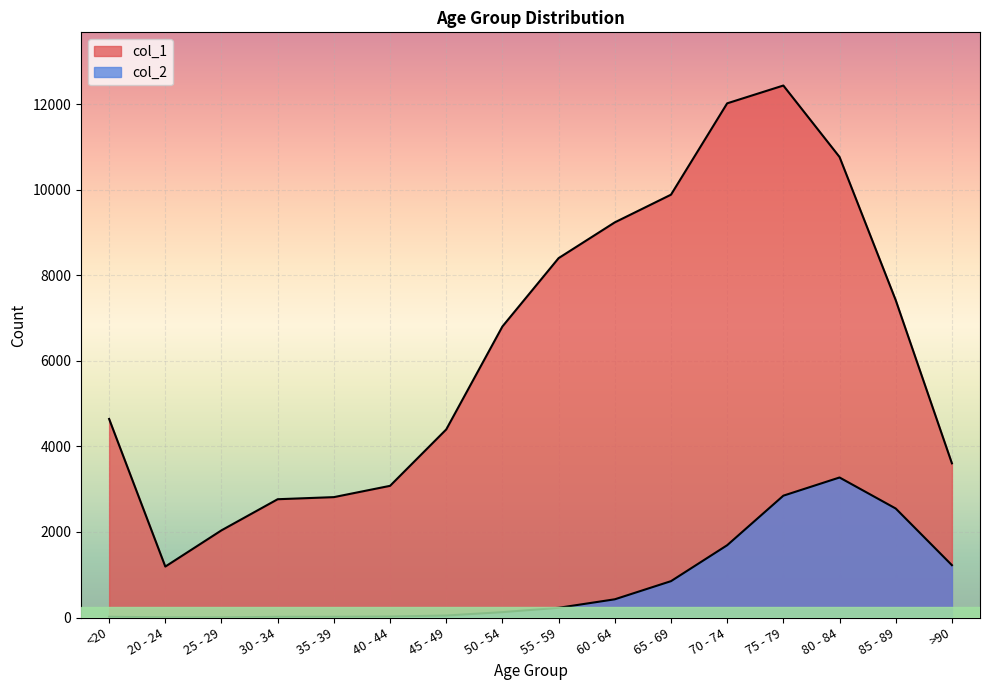

What is the label of the 3rd point from the right?

80 - 84